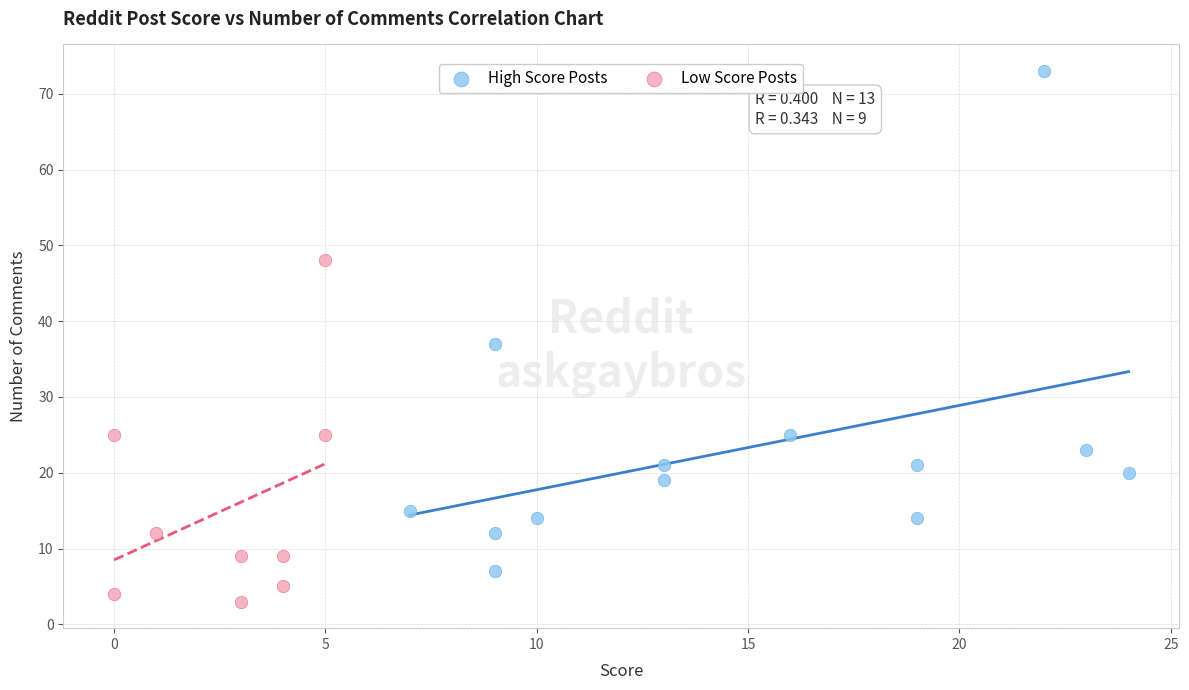

Which series has the widest spread of Y values?

High Score Posts